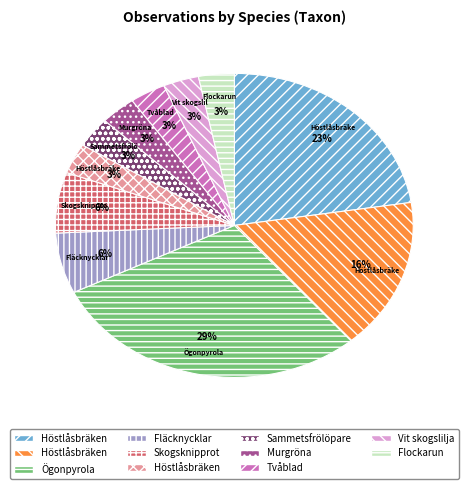

To the nearest percent, what is the average slice percentage?

9%